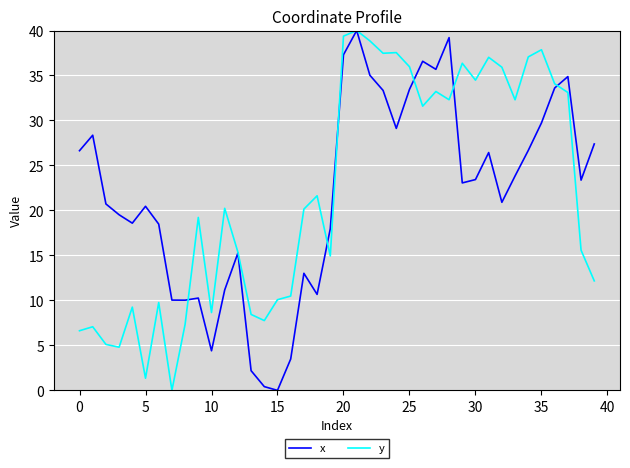

What is the maximum value shown in the chart?

40.0